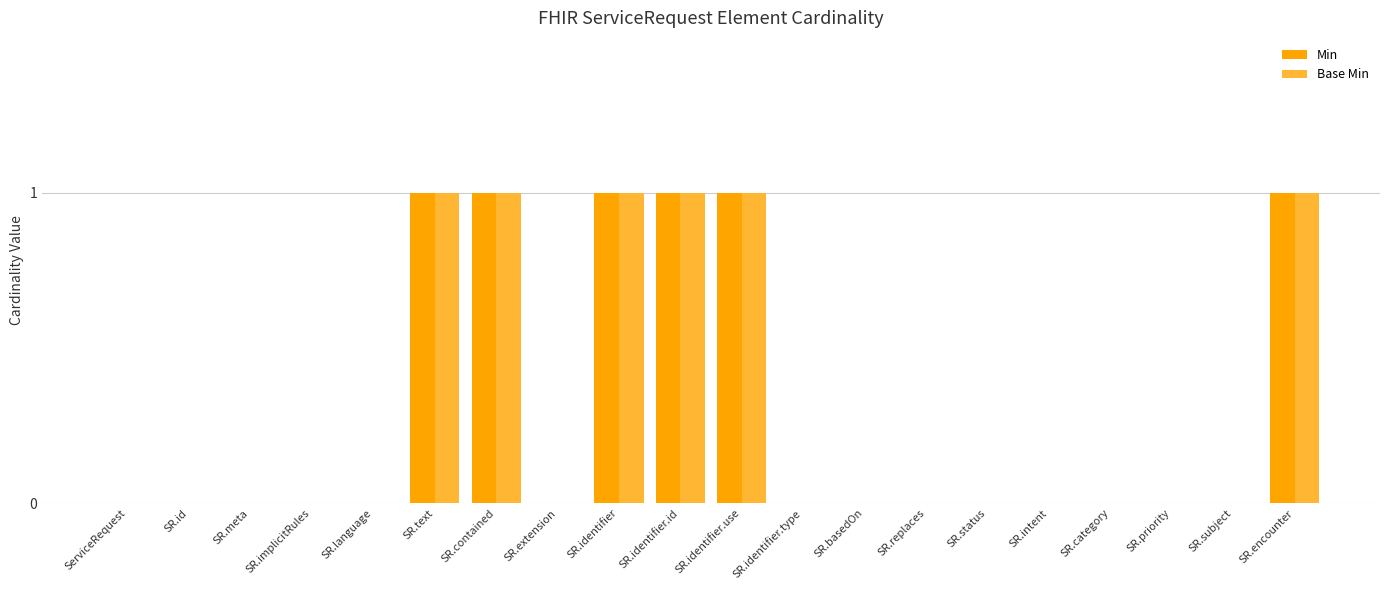

What is the maximum value shown in the chart?

1